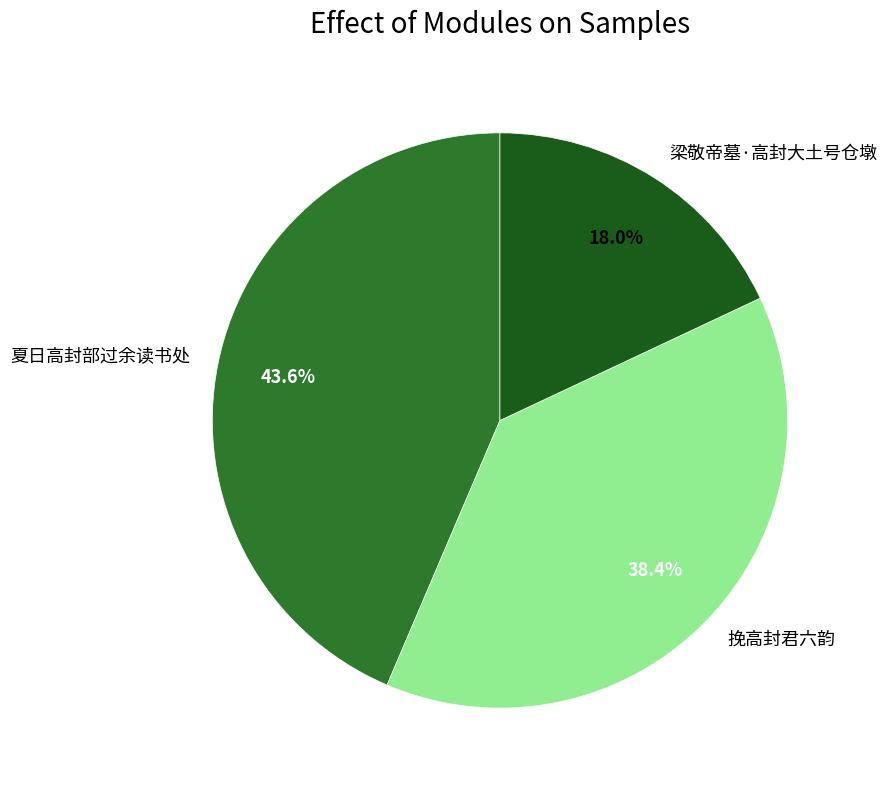

Which has a higher value, 夏日高封部过余读书处 or 挽高封君六韵?

夏日高封部过余读书处